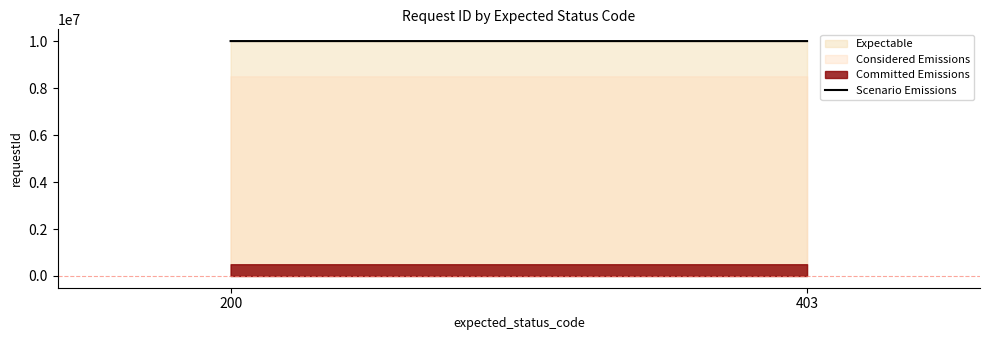

What is the maximum value shown in the chart?

10000887.0